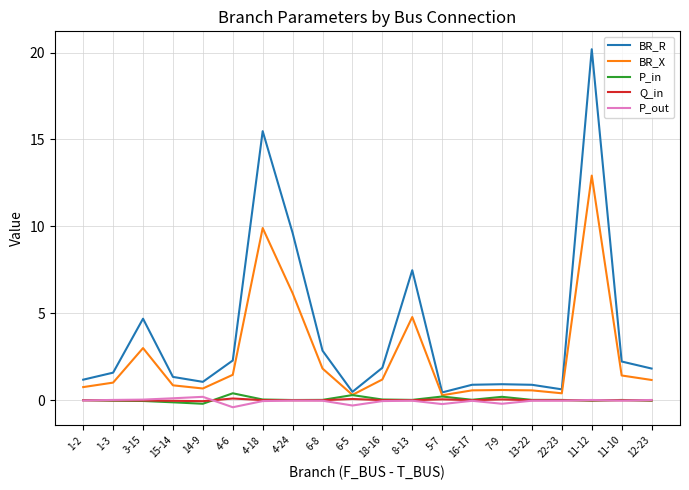

Which series has the widest spread of values?

BR_R